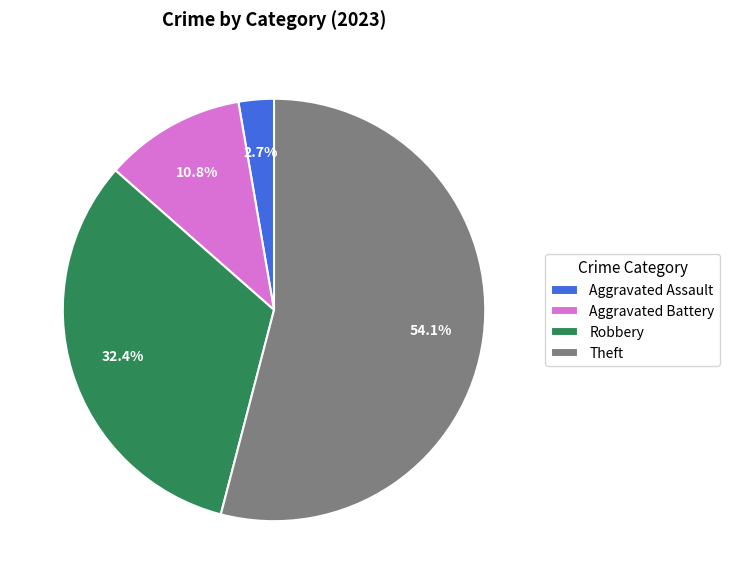

To the nearest percent, what is the difference between the Aggravated Assault and Theft slice percentages?

51%